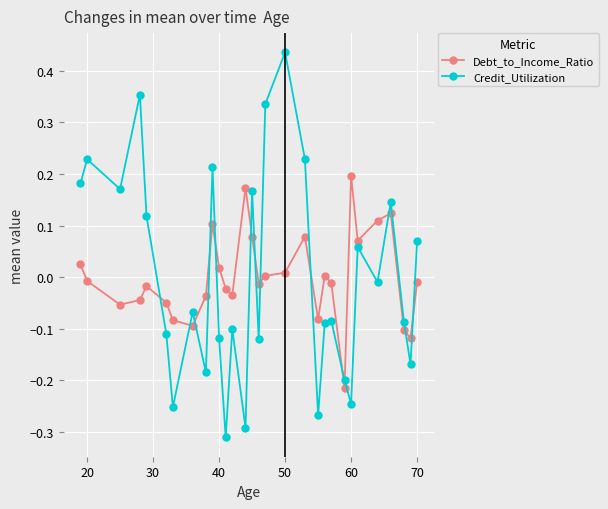

How many values in Credit_Utilization are above zero?

13